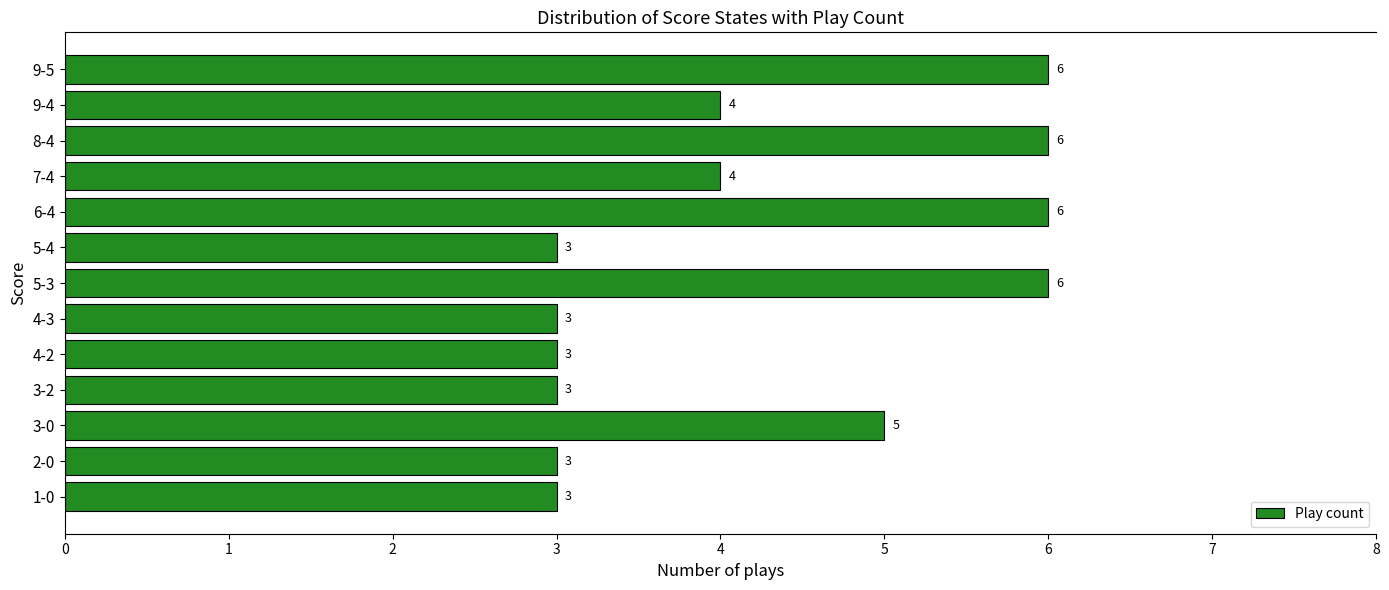

The chart shows a value of 5 at 5-4. True or false?

False